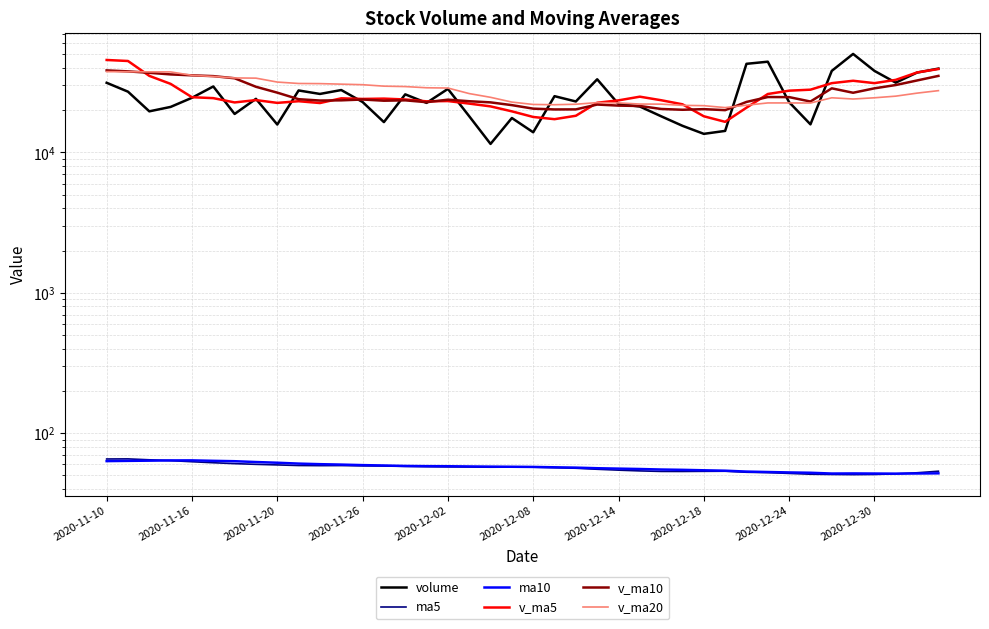

How many data points in v_ma5 are less than 23848?

20